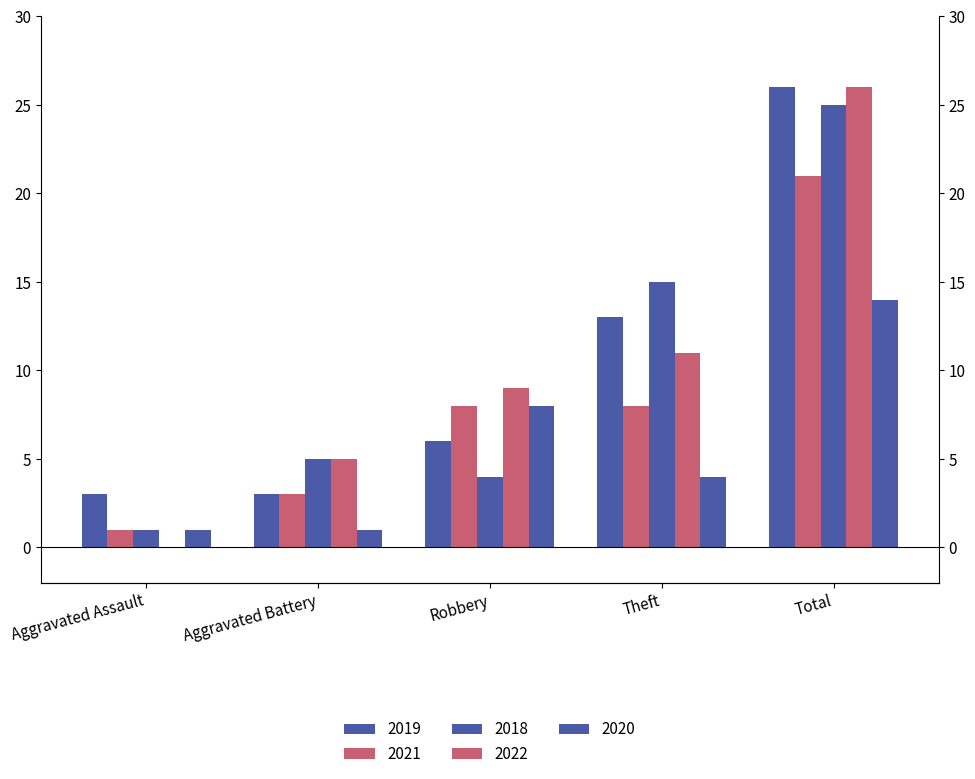

Is the value of 2019 at Theft greater than the value of 2020 at Theft?

Yes